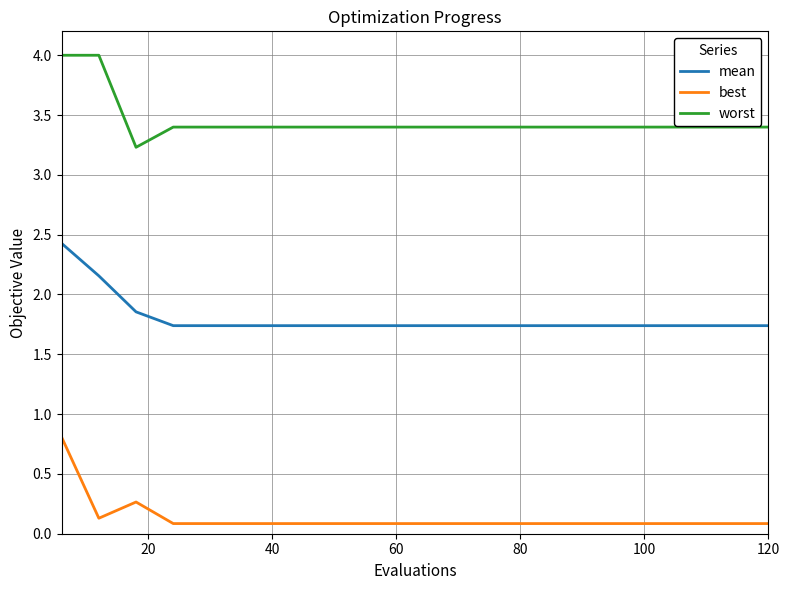

Rank the series by their average value, from lowest to highest.

best, mean, worst